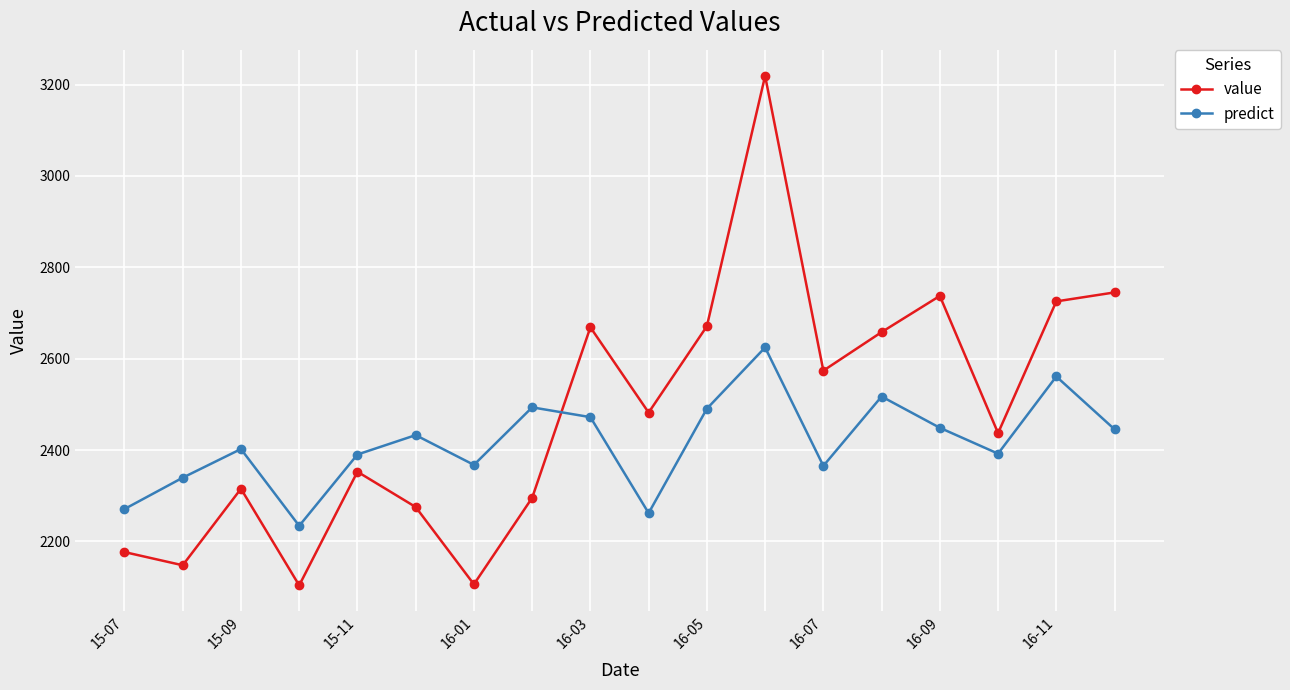

List the series in order of their overall mean, lowest first.

predict, value